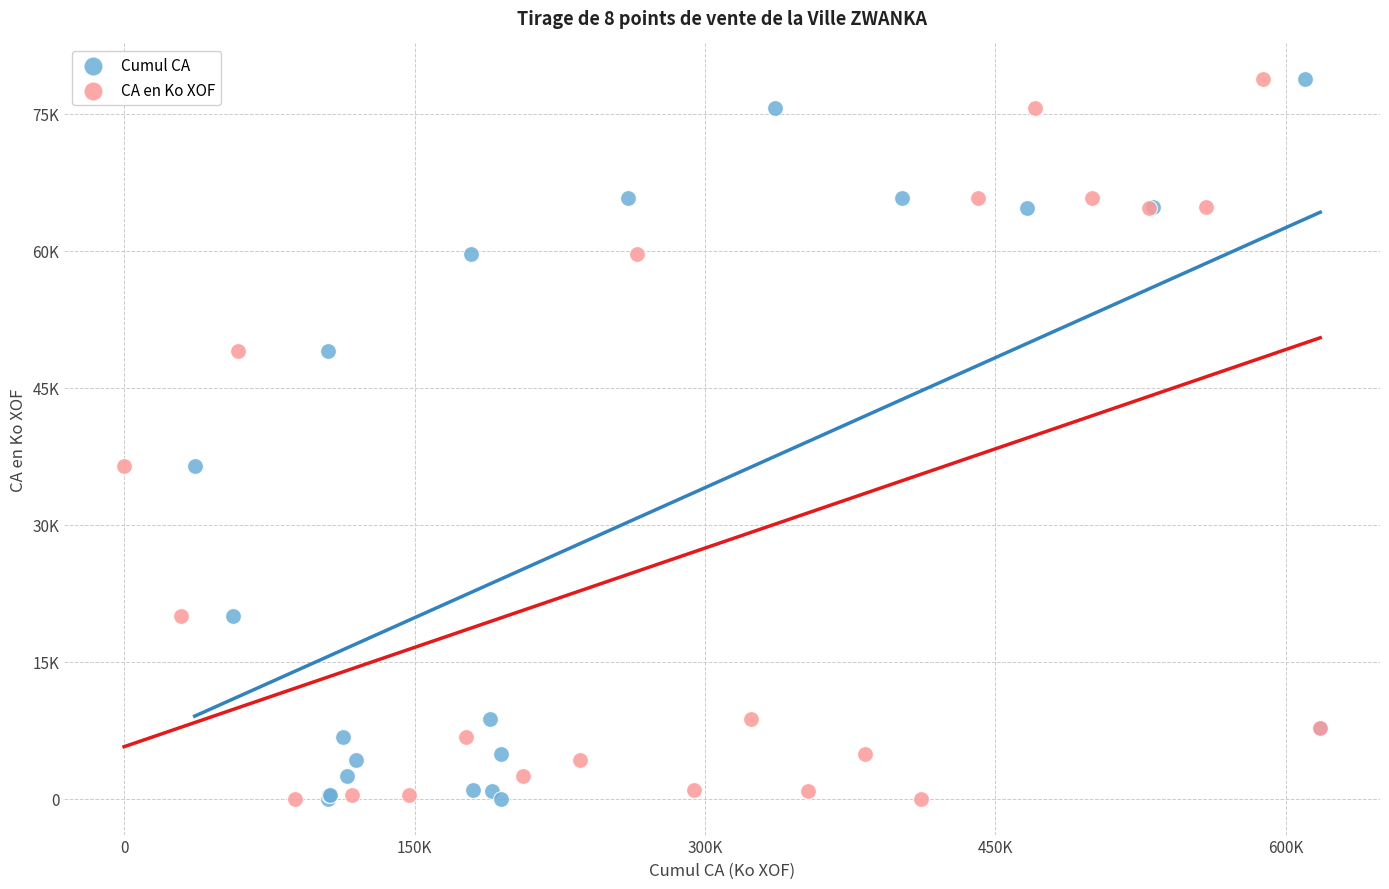

What are all the series names shown in the legend?

Cumul CA, CA en Ko XOF